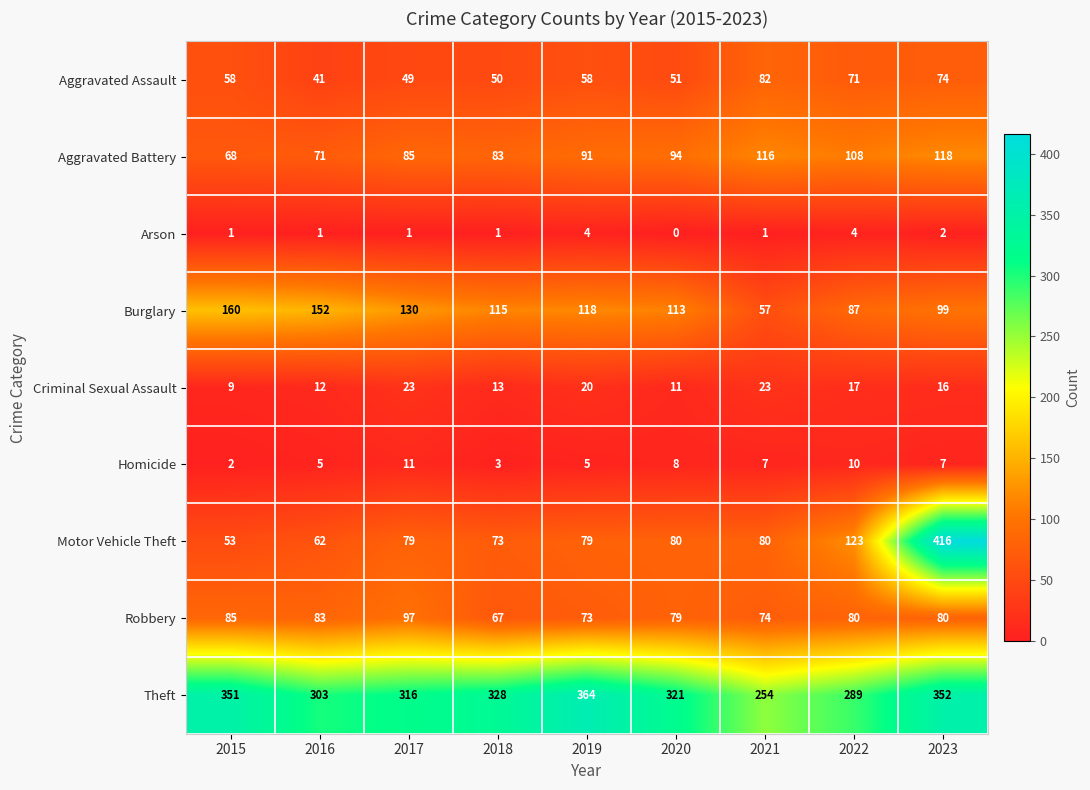

At how many categories does at least one series exceed 394?

1